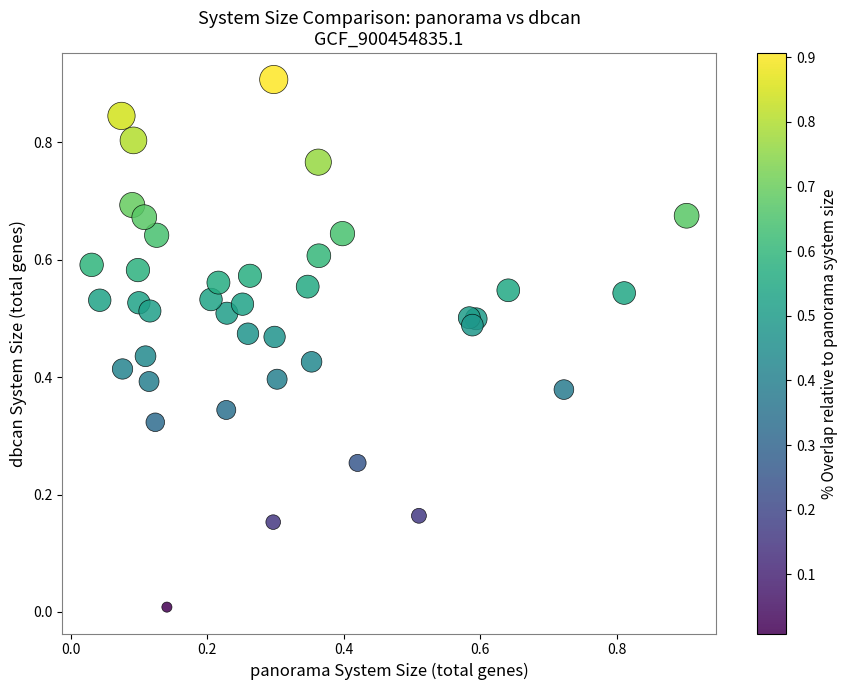

What is the range of Y values (max minus min)?

0.9